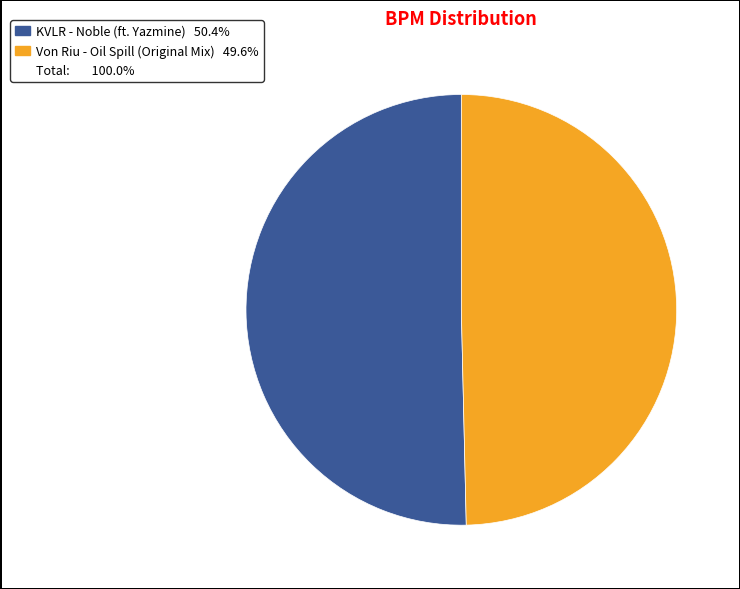

Is there a majority slice in this chart?

Yes